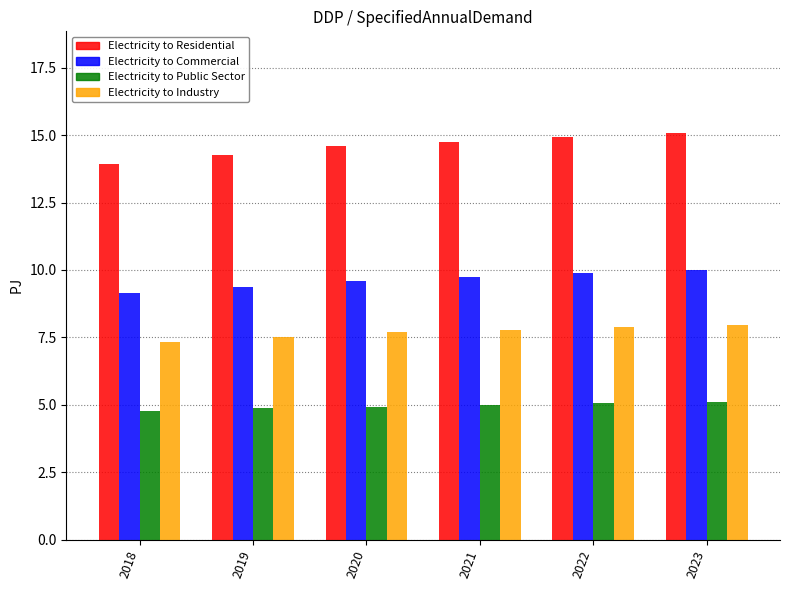

The value of Electricity to Industry at 2022 is 7.9. True or false?

True